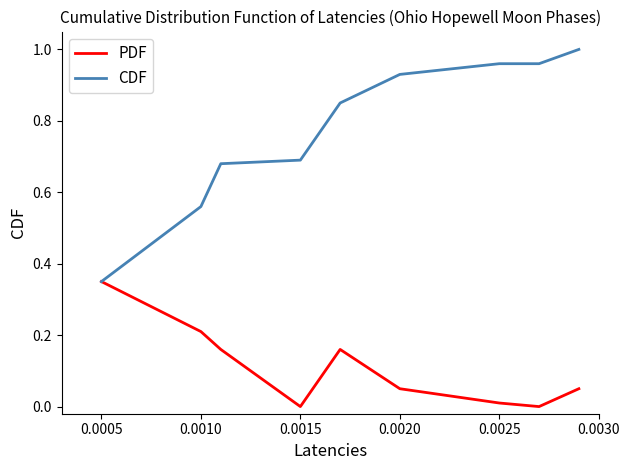

At how many categories does at least one series exceed 0?

9